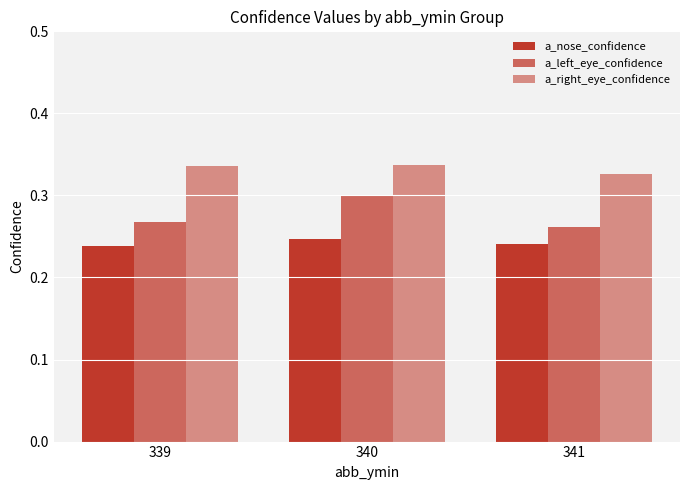

Rank the series at 341 from lowest to highest value.

a_nose_confidence, a_left_eye_confidence, a_right_eye_confidence